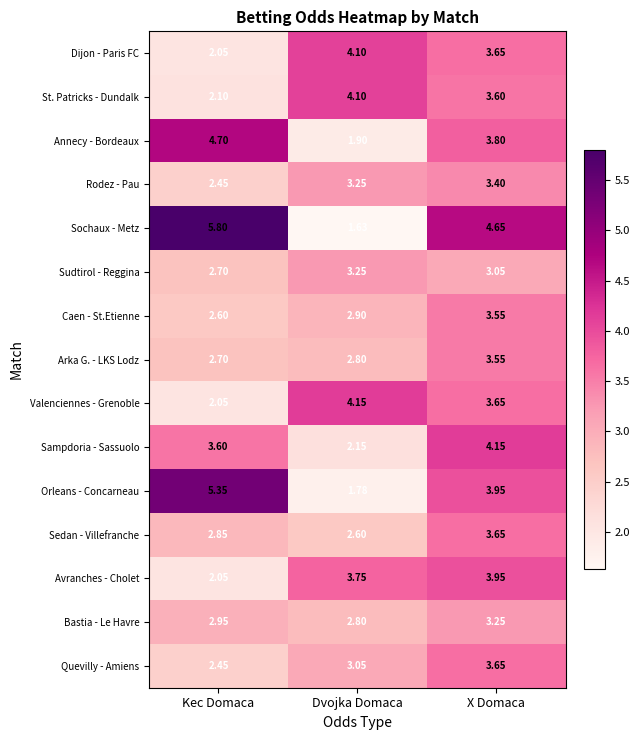

Which category has the lowest value in the Avranches - Cholet series?

Kec Domaca